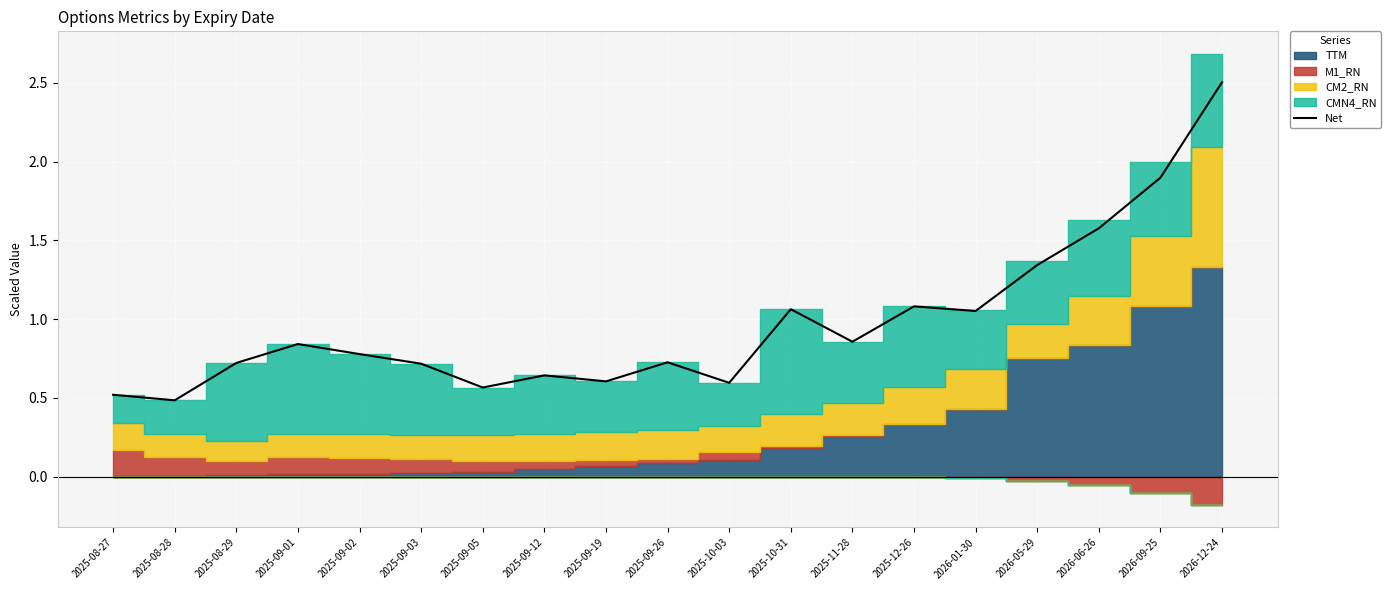

What is the label of the 10th point from the right?

2025-09-26